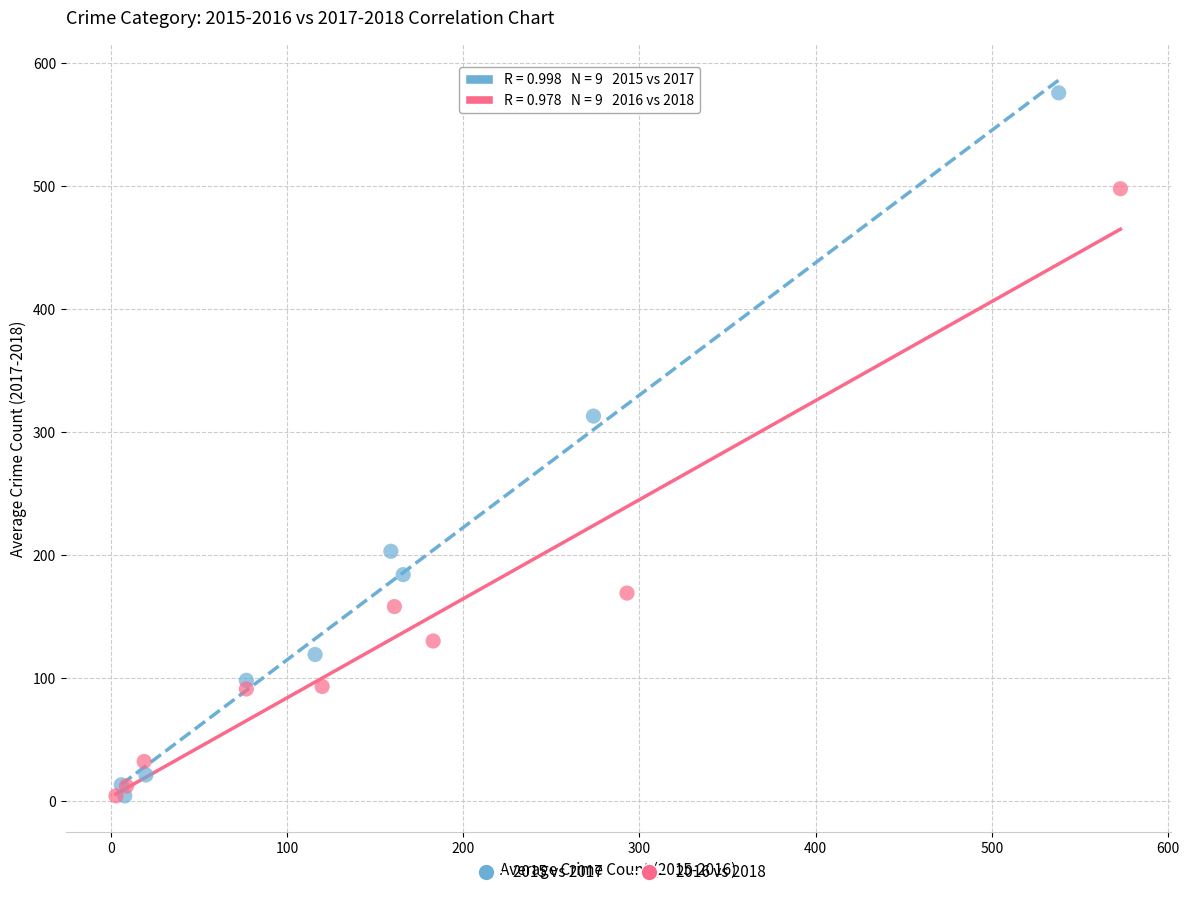

Which series has the largest Y range (max minus min)?

2015 vs 2017